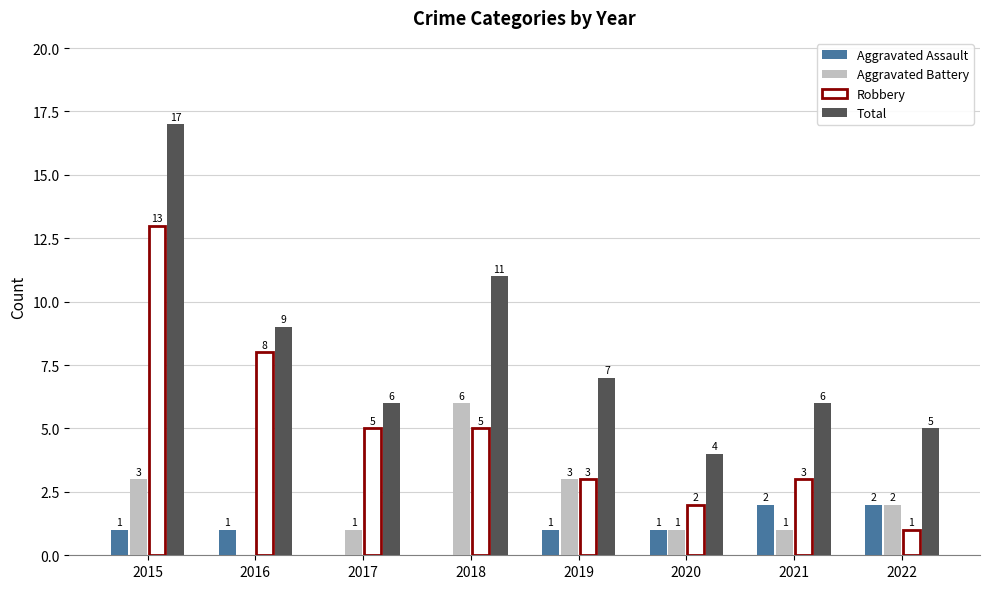

True or false: Robbery has a value of 3 at 2019.

True